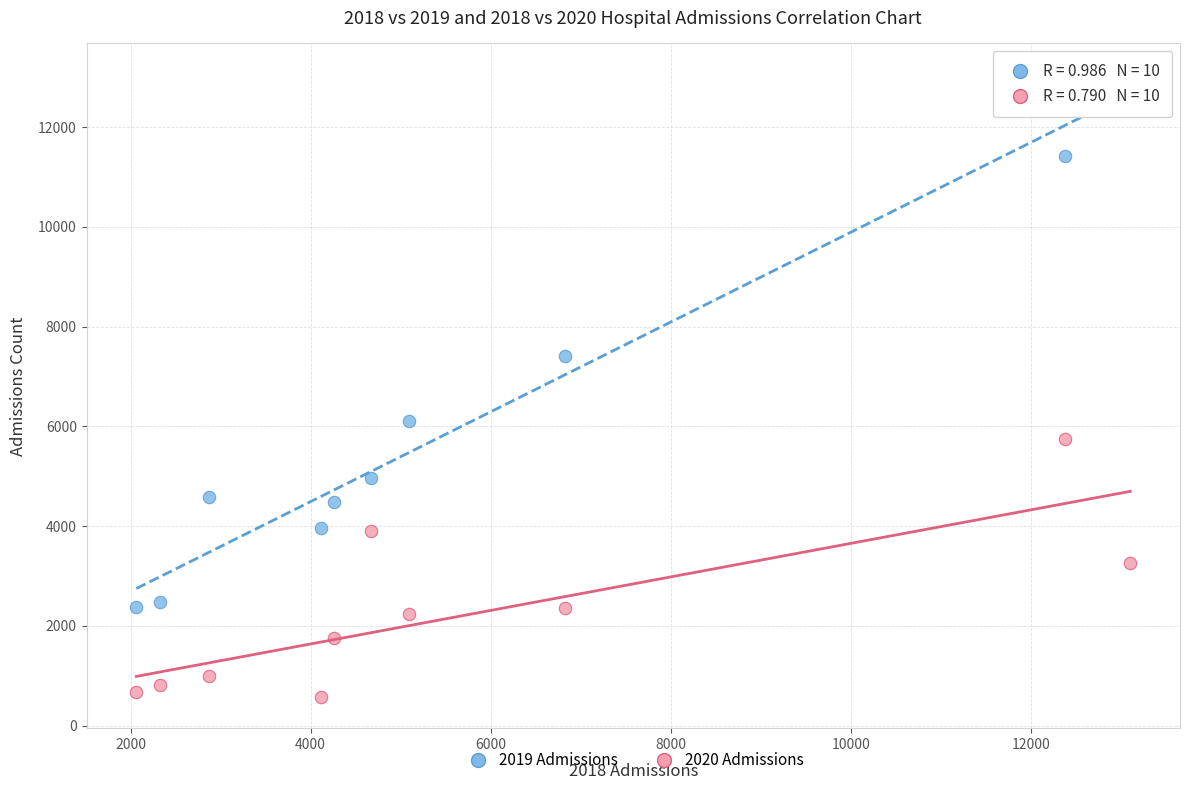

What is the X range (max minus min) for the scatter plot?

11041